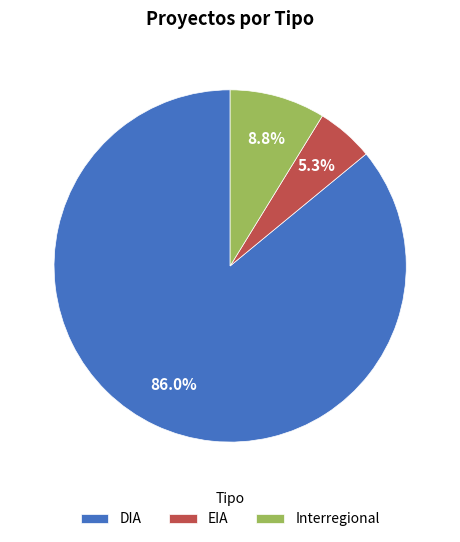

Is there a majority slice in this chart?

Yes